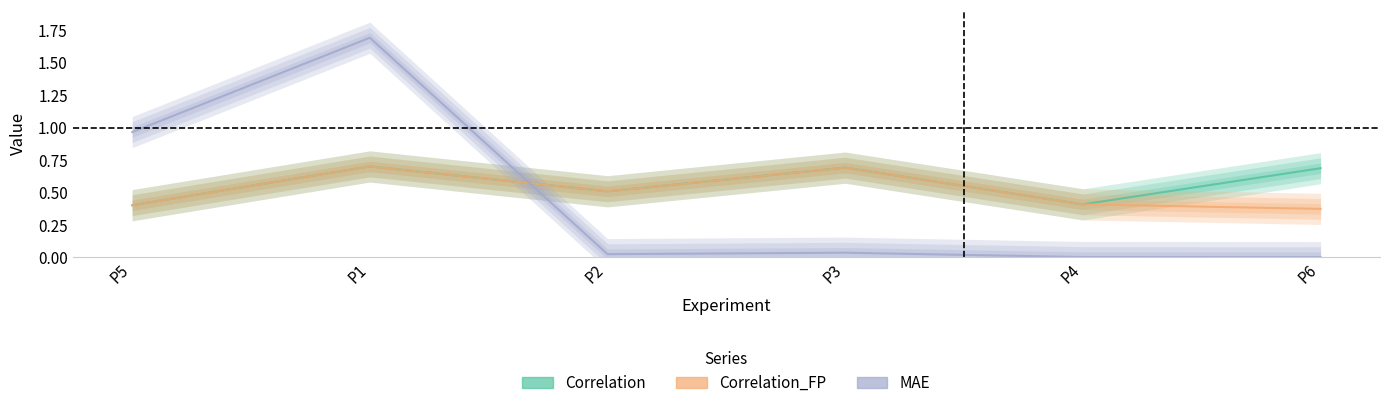

What is the spread (max minus min) of values at P4?

0.4